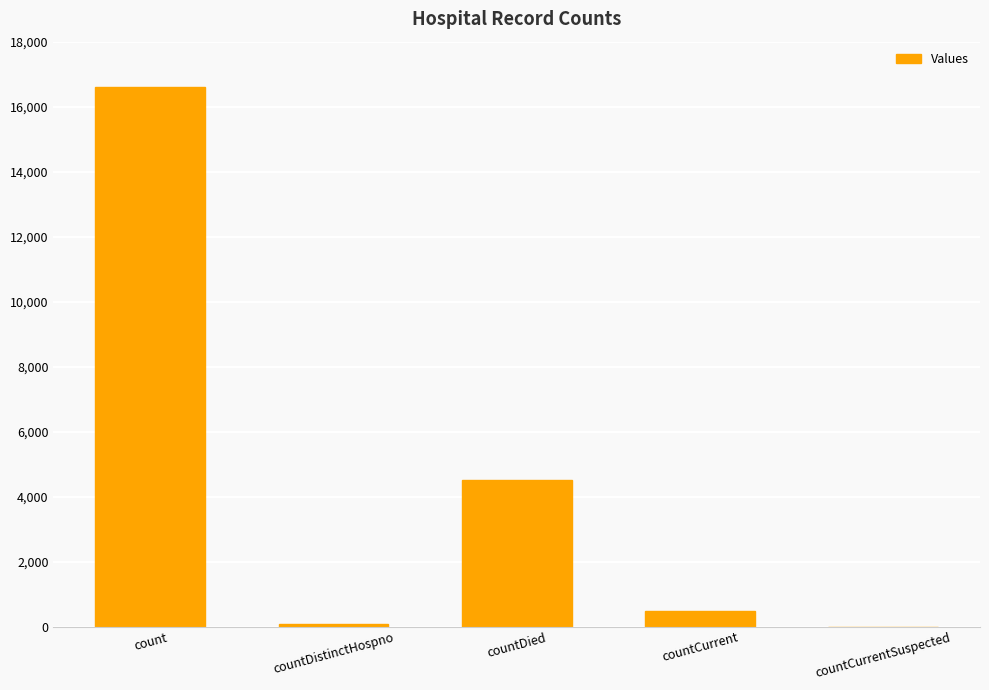

How many series are shown in this chart?

1